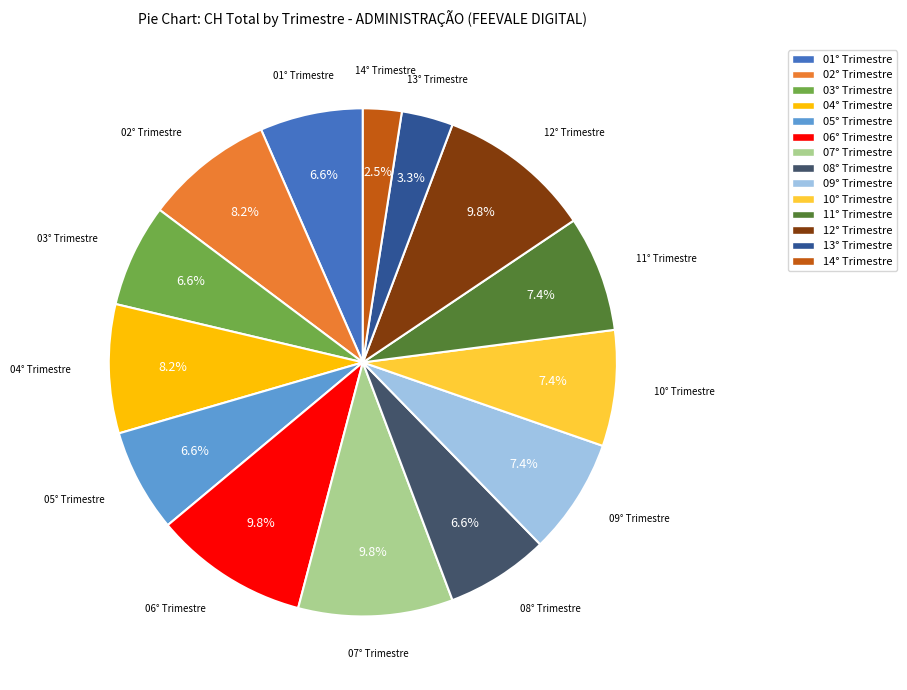

Is there a majority slice in this chart?

No